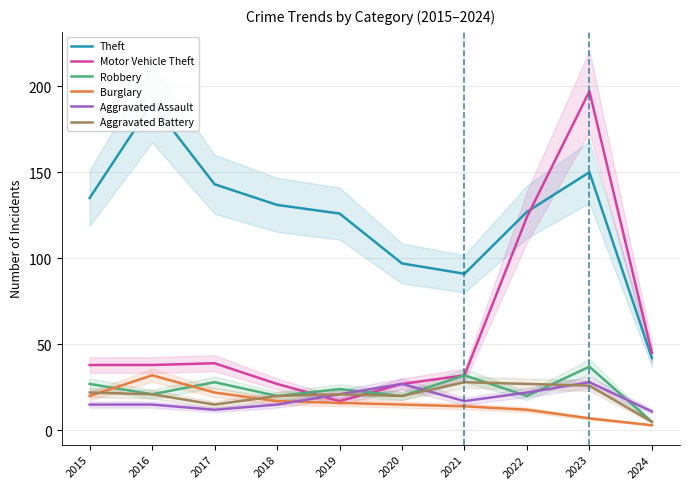

Reading right to left, what are all the values shown in this chart?

Theft: 2024=42	2023=150	2022=127	2021=91	2020=97	2019=126	2018=131	2017=143	2016=190	2015=135
Motor Vehicle Theft: 2024=45	2023=197	2022=124	2021=32	2020=27	2019=17	2018=27	2017=39	2016=38	2015=38
Robbery: 2024=5	2023=37	2022=20	2021=32	2020=20	2019=24	2018=20	2017=28	2016=21	2015=27
Burglary: 2024=3	2023=7	2022=12	2021=14	2020=15	2019=16	2018=17	2017=22	2016=32	2015=20
Aggravated Assault: 2024=11	2023=28	2022=22	2021=17	2020=27	2019=21	2018=15	2017=12	2016=15	2015=15
Aggravated Battery: 2024=5	2023=26	2022=27	2021=28	2020=20	2019=21	2018=20	2017=15	2016=21	2015=22